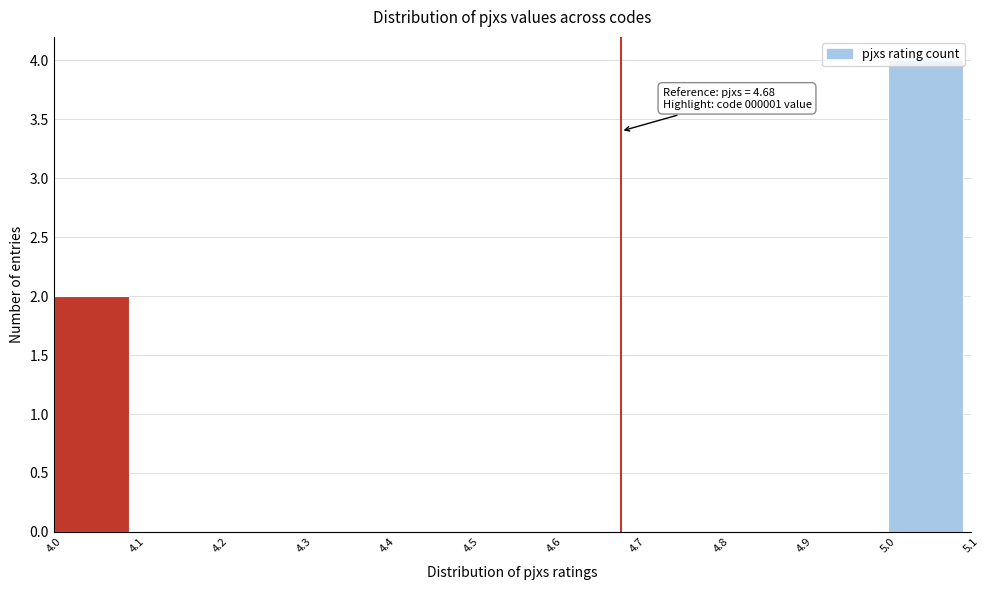

Over which range of the x-axis is the bar tallest?

5.0 to 5.1